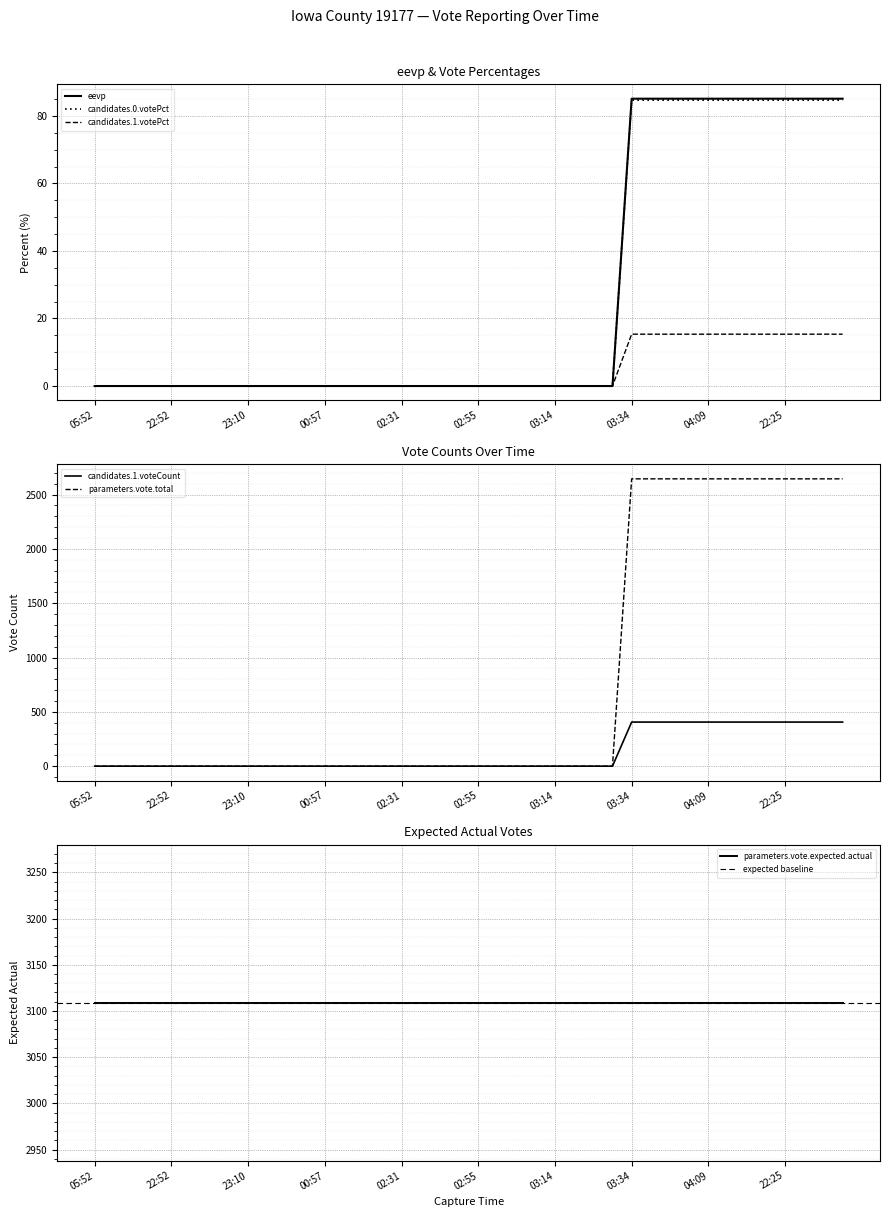

At how many categories does at least one series exceed 1838?

12